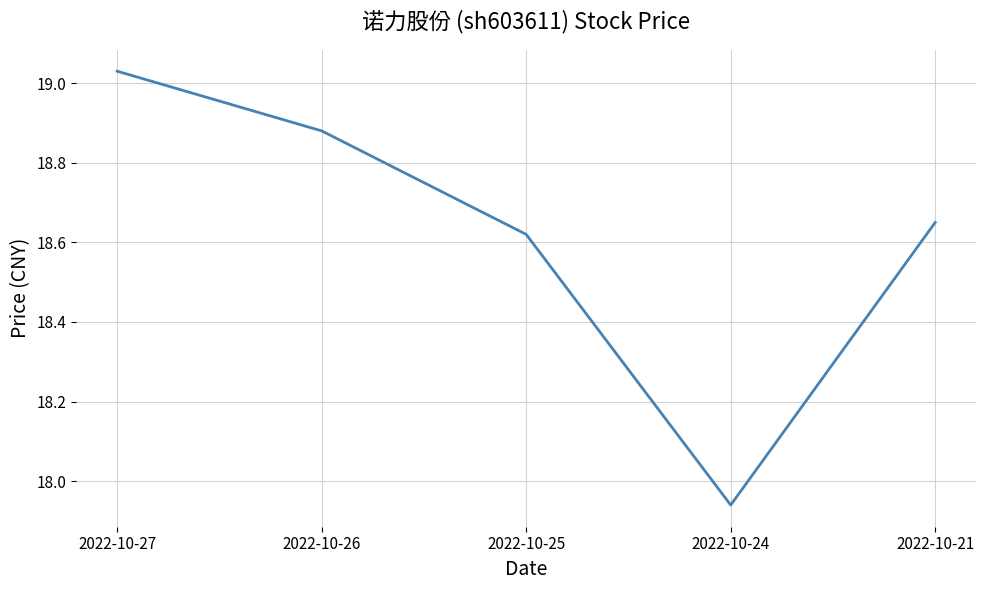

What is the difference between the second highest and minimum values?

0.9